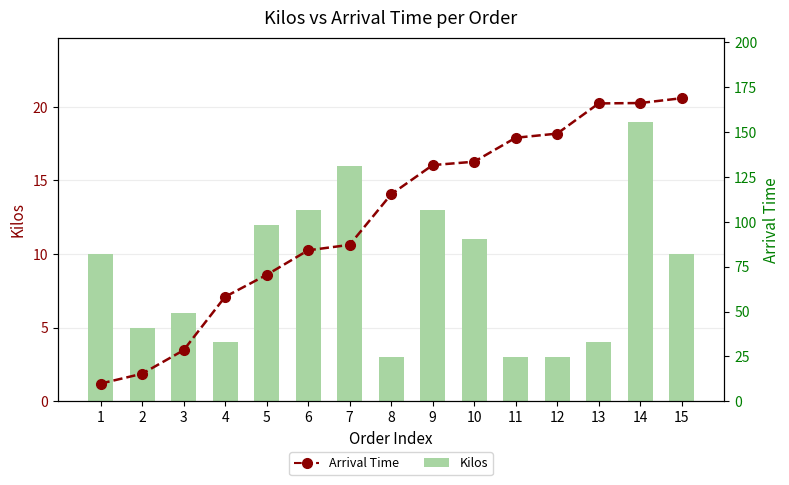

Reading left to right, list all the values displayed in this chart.

Kilos: 1=10.0	2=5.0	3=6.0	4=4.0	5=12.0	6=13.0	7=16.0	8=3.0	9=13.0	10=11.0	11=3.0	12=3.0	13=4.0	14=19.0	15=10.0
Arrival Time: 1=9.8	2=15.3	3=28.4	4=58.2	5=70.4	6=84.1	7=87.2	8=115.3	9=131.6	10=133.5	11=146.9	12=149.2	13=166.0	14=166.2	15=168.9